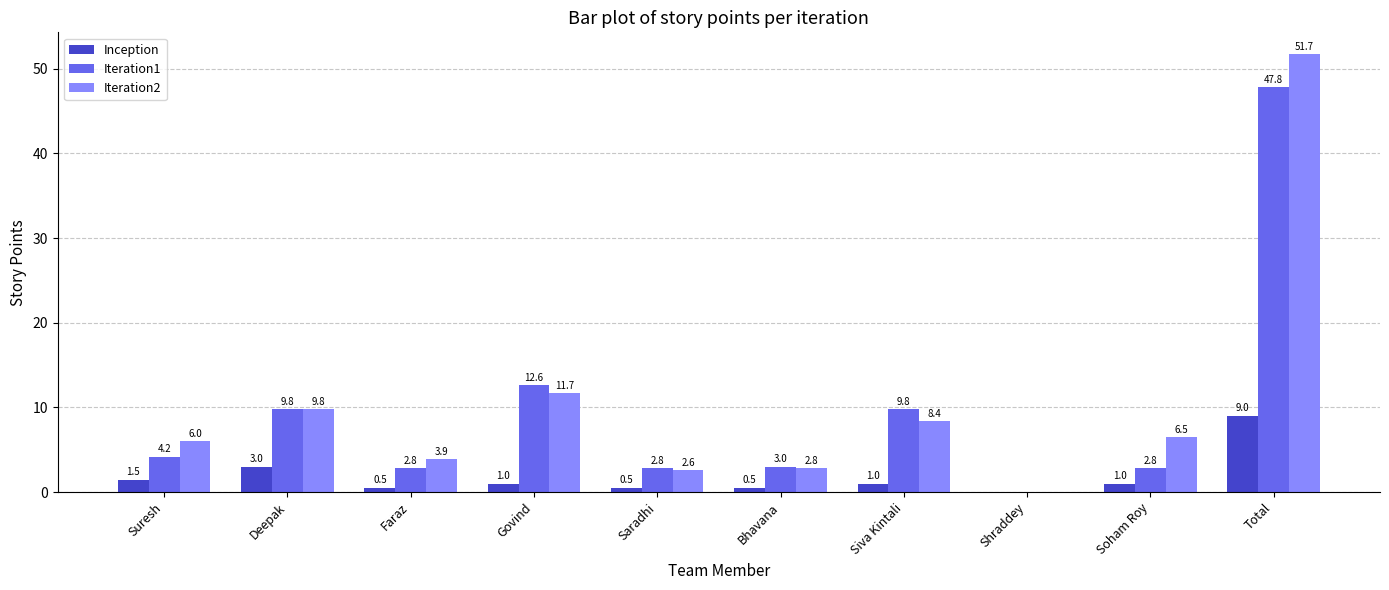

Reading left to right, what are all the values shown in this chart?

Inception: 1.5	3.0	0.5	1.0	0.5	0.5	1.0	0.0	1.0	9.0
Iteration1: 4.2	9.8	2.8	12.6	2.8	3.0	9.8	0.0	2.8	47.8
Iteration2: 6.0	9.8	3.9	11.7	2.6	2.8	8.4	0.0	6.5	51.7